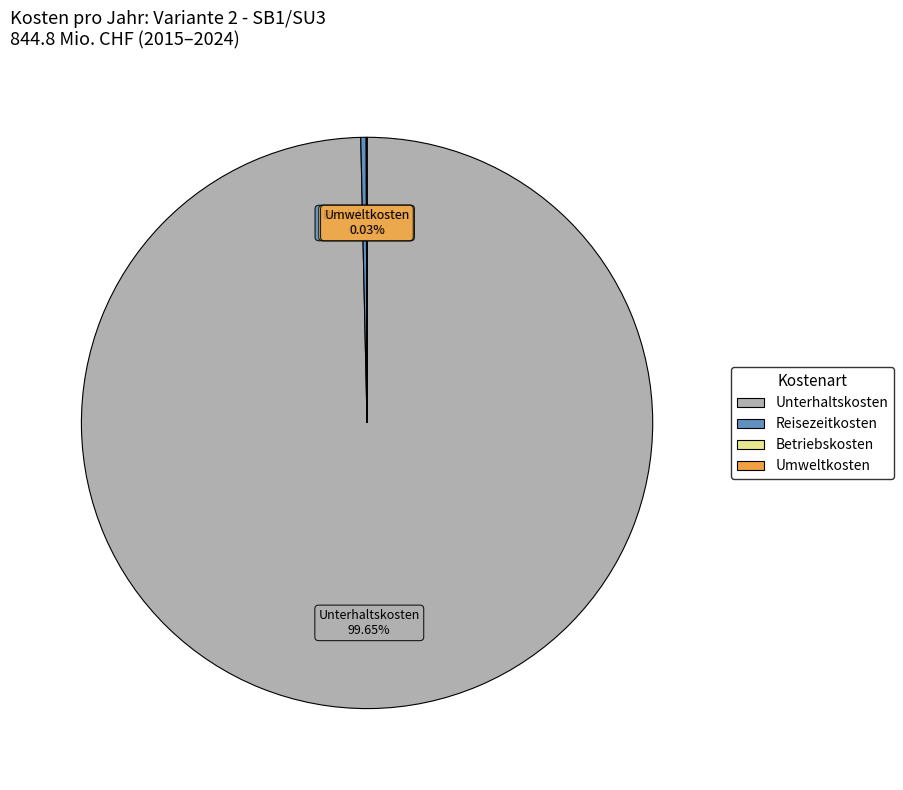

Is there a majority slice in this chart?

Yes